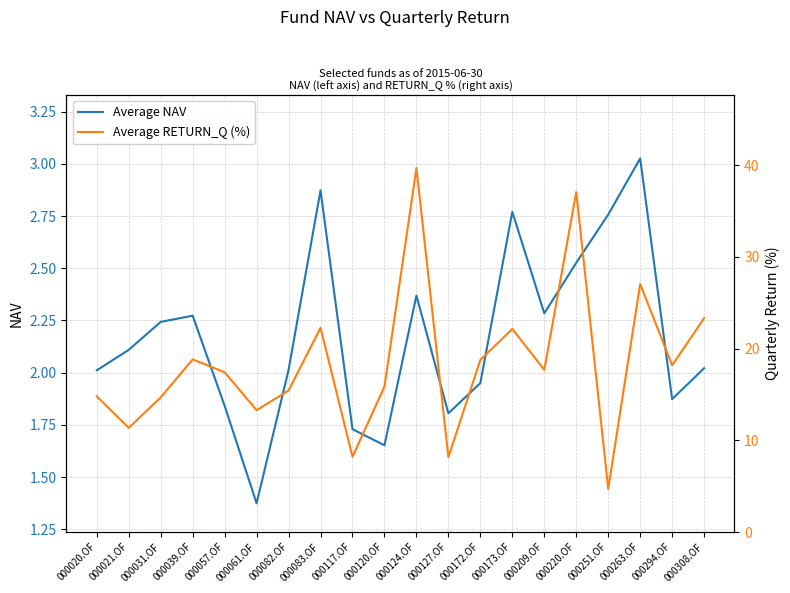

The Average RETURN_Q (%) series shows 30.7 at 000083.OF. True or false?

False